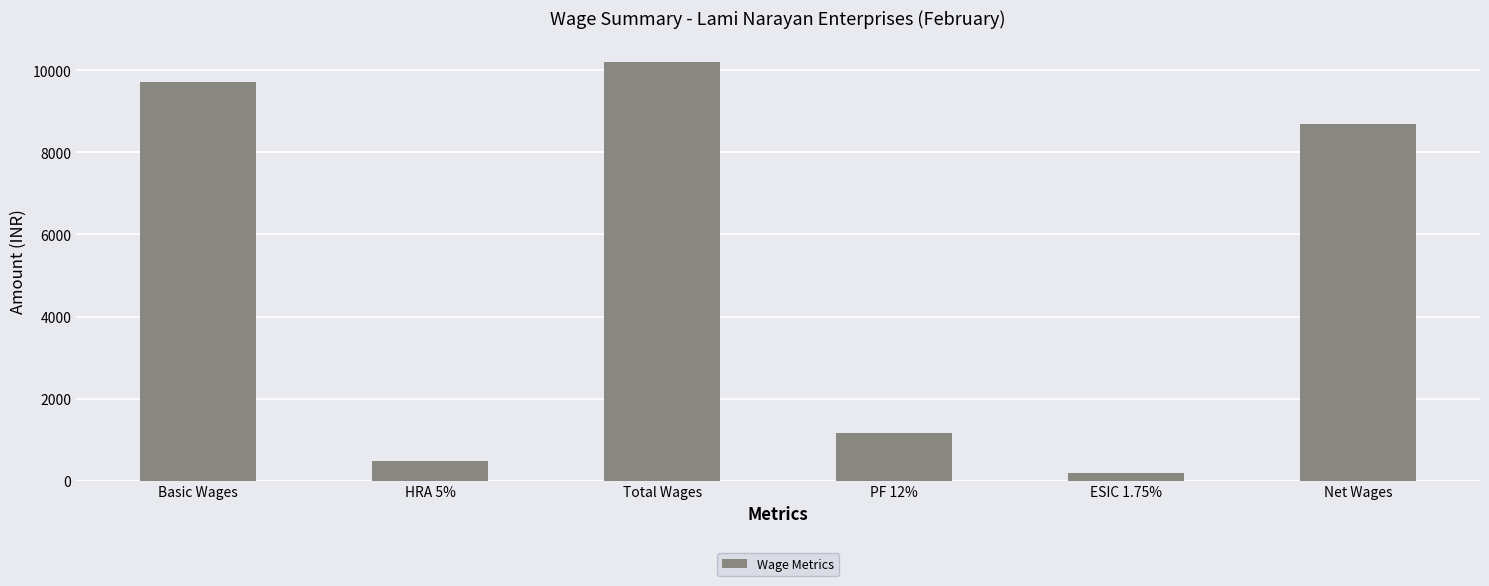

At which label does the data first exceed 8691?

Basic Wages